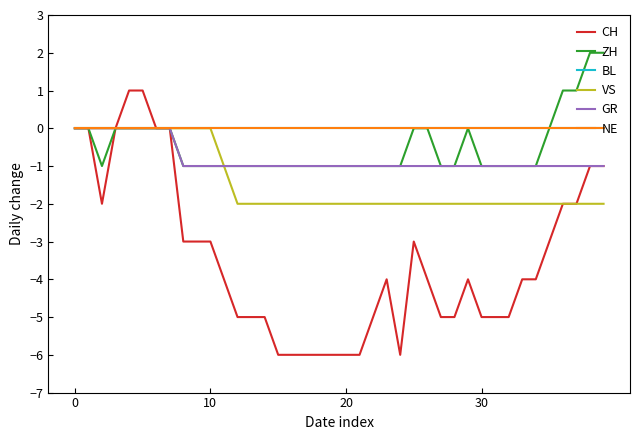

What is the label of the 32nd point from the left?

31